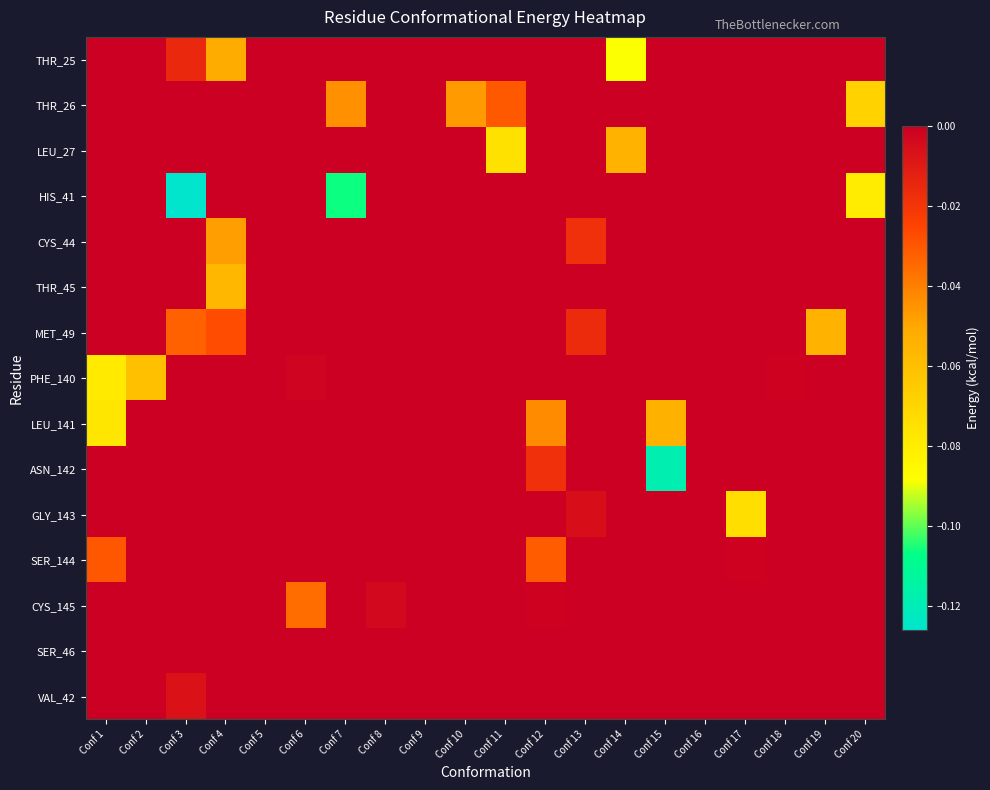

Which series has the largest total across all categories?

SER_46